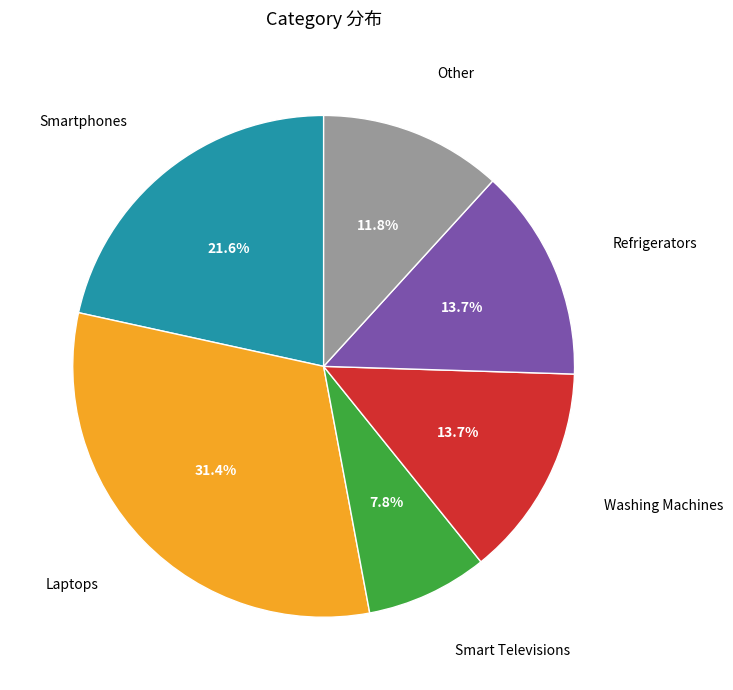

Does any single category account for the majority?

No